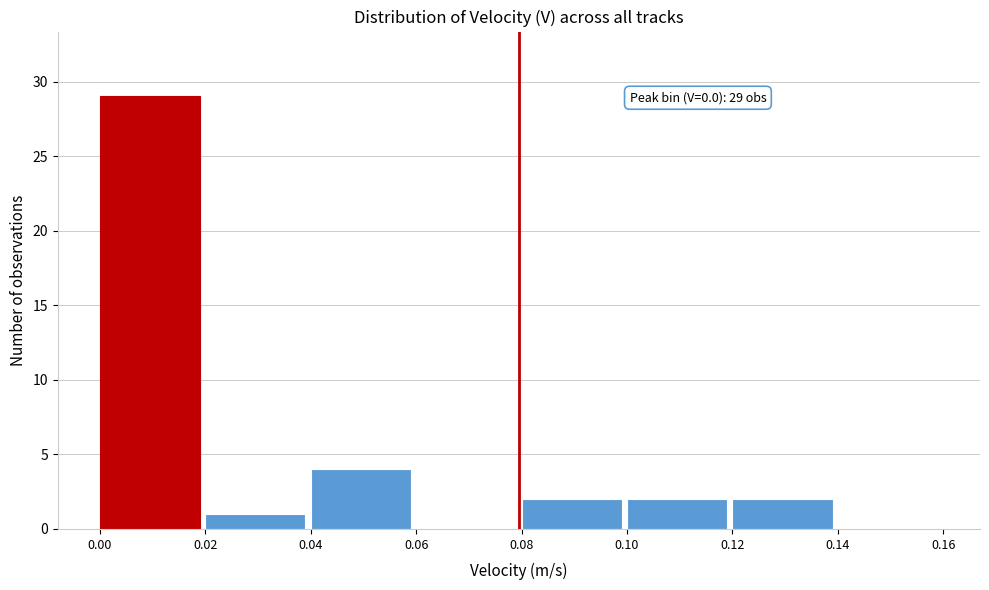

Which range on the x-axis has the tallest bar?

0.00 to 0.02